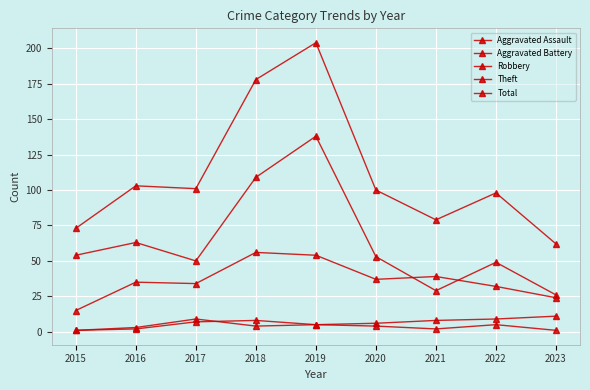

True or false: Robbery and Theft cross at least once.

True